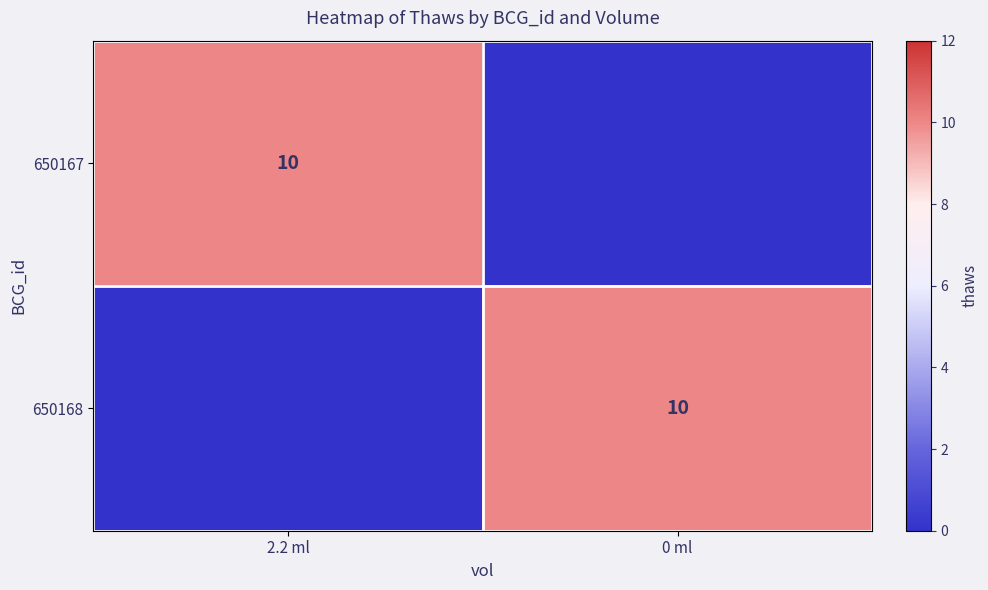

True or false: 650167 has a value of 18 at 2.2 ml.

False